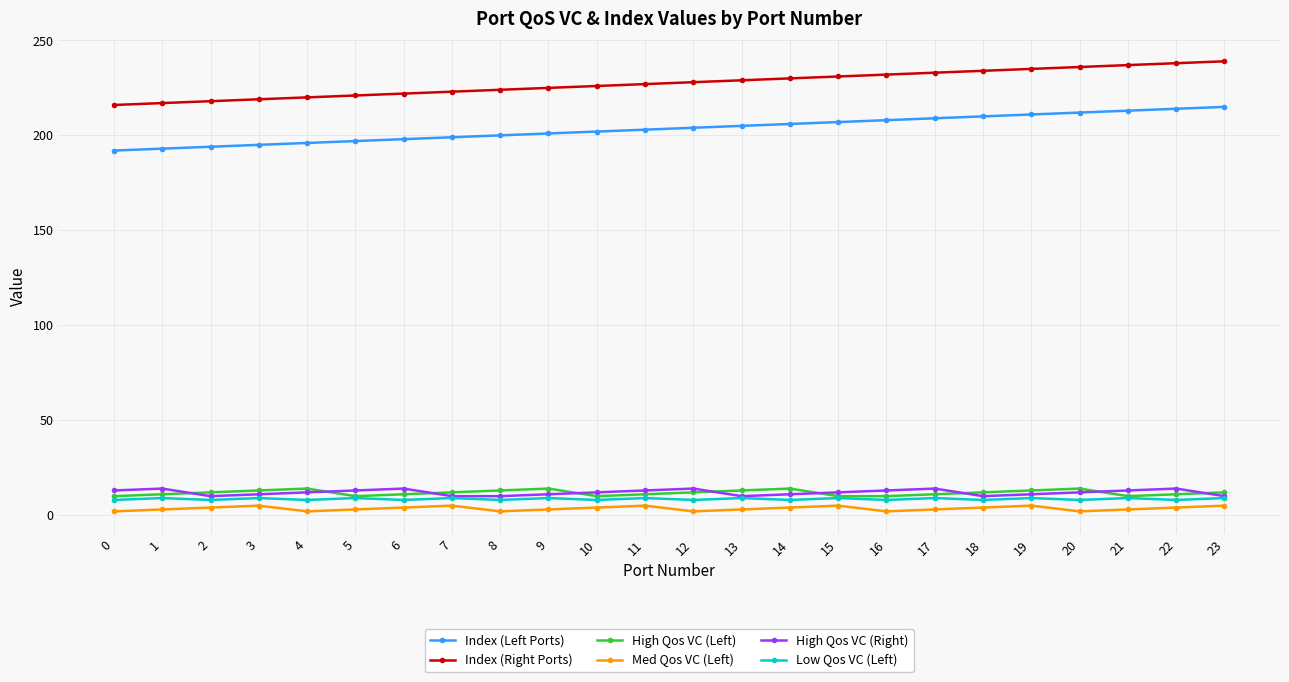

What is the value of the High Qos VC (Left) point at the 2nd from the left?

11